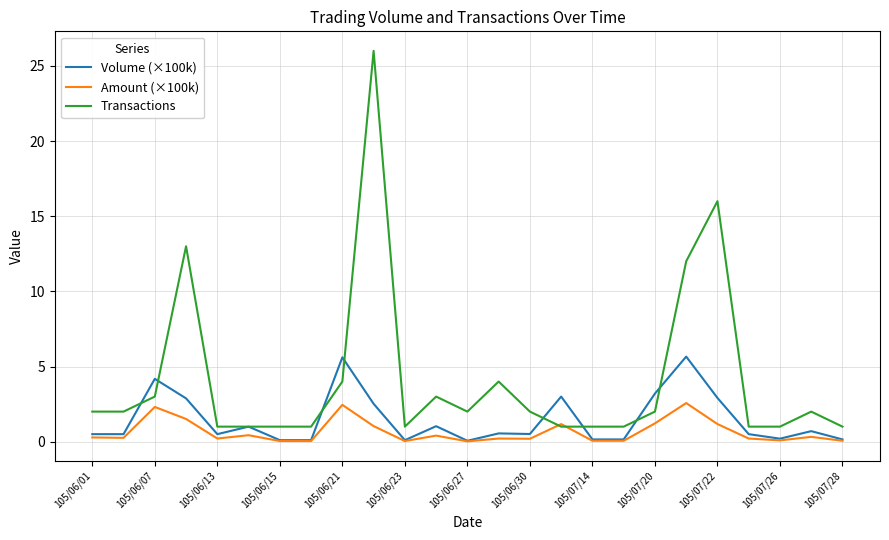

Rank the series by their average value, from highest to lowest.

Transactions, Volume (×100k), Amount (×100k)